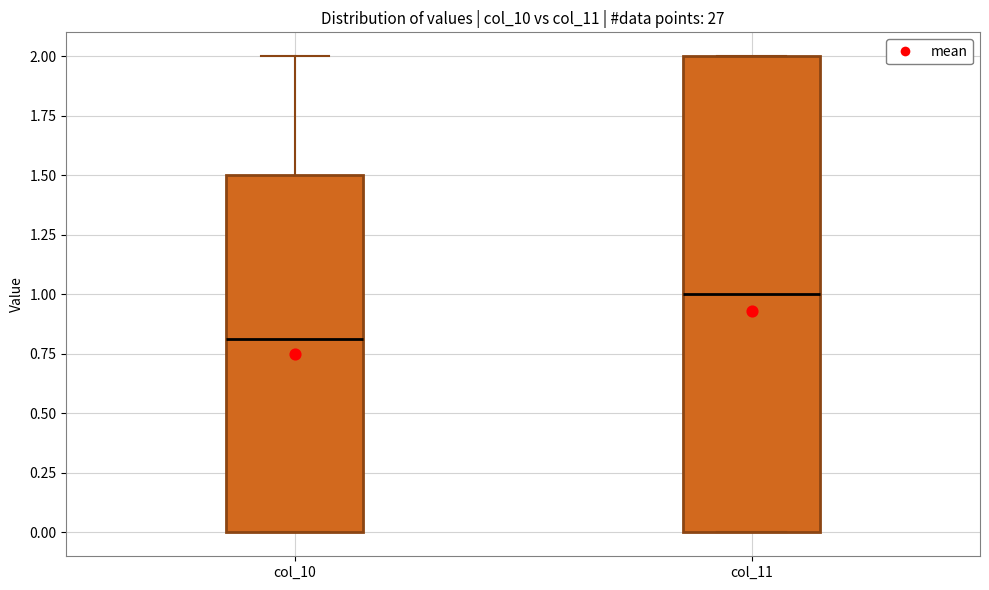

Reading left to right, transcribe this box plot: for each box, give where its median line is, the range the box spans, and where its two whiskers end, as read against the y-axis. The values are not printed on the chart, so give them approximately, as read against the axis.

col_10: median 0.8, box 0.0 to 1.5, whiskers 0.0 to 2.0
col_11: median 1.0, box 0.0 to 2.0, whiskers 0.0 to 2.0